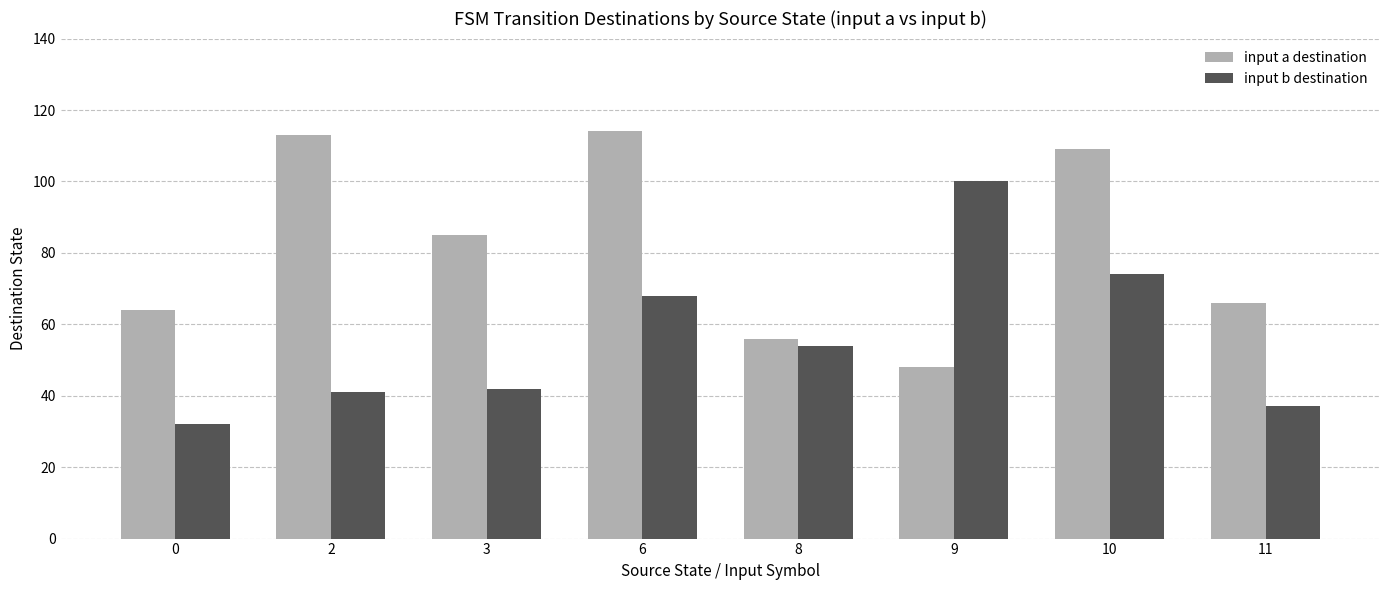

List the series in order of their peak value, lowest first.

input b destination, input a destination